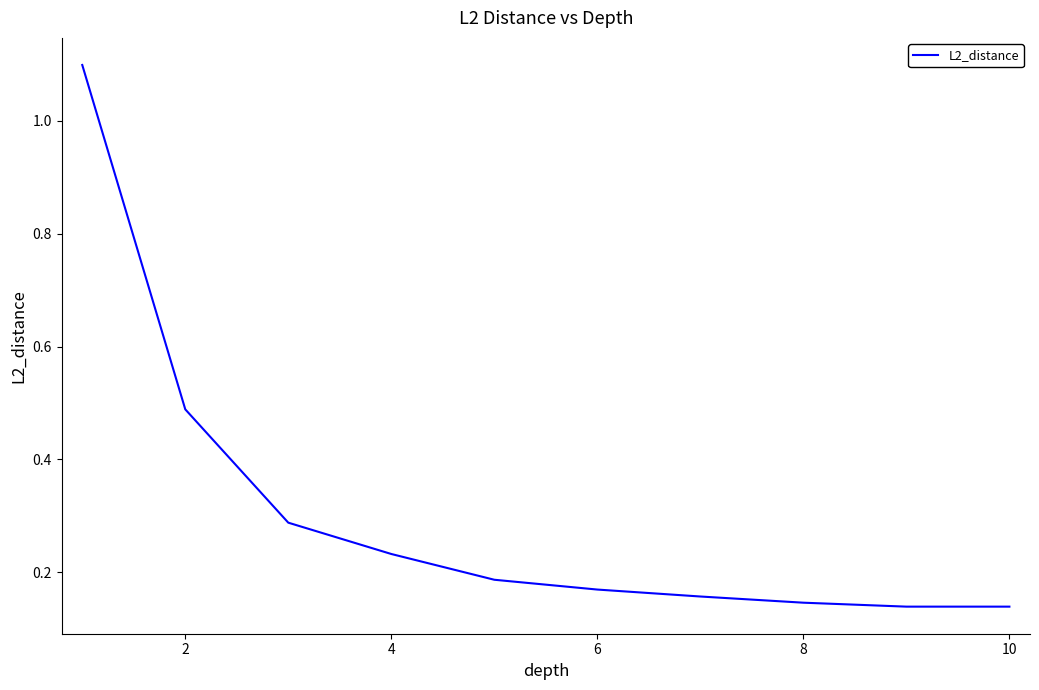

What is the difference between the maximum and minimum values?

1.0